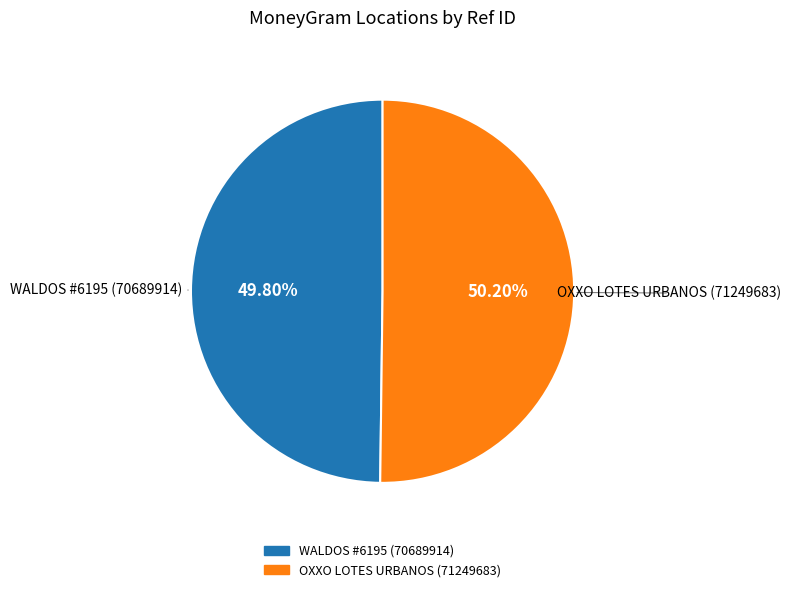

Does any single category account for the majority?

Yes